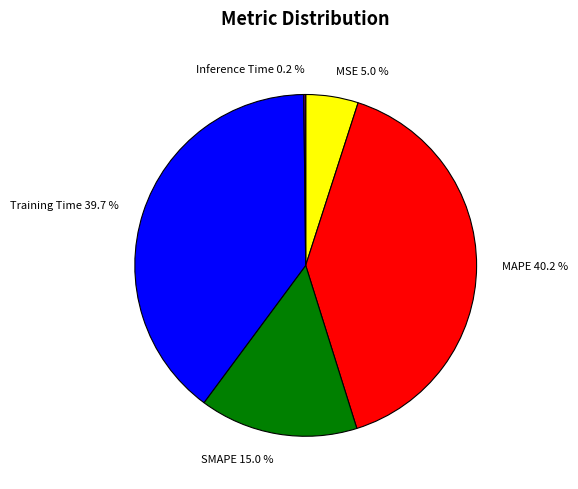

Is SMAPE the majority of the pie?

No